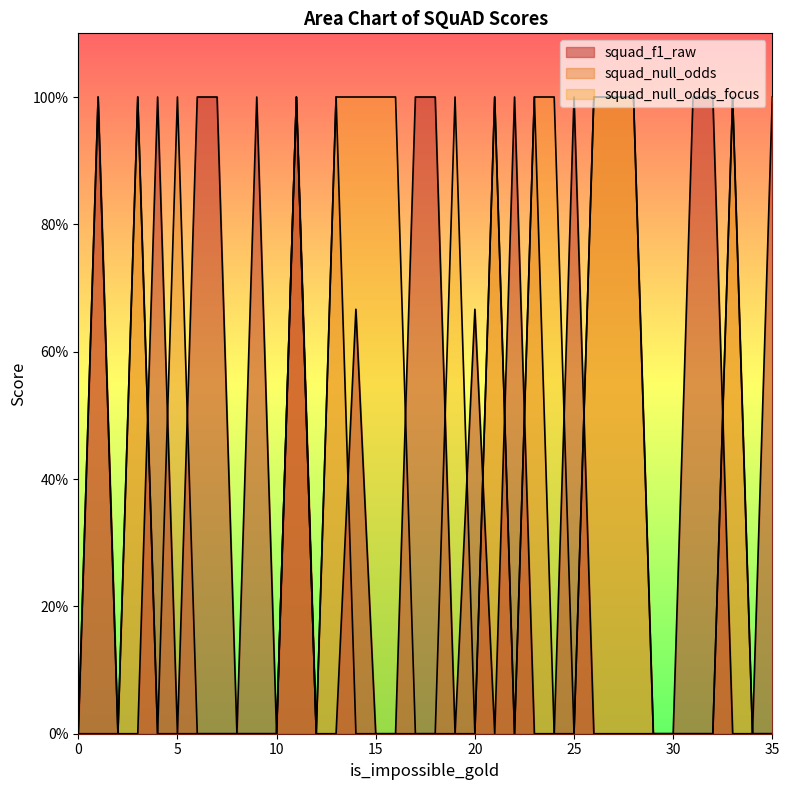

The value of squad_null_odds at 10 is 0.0. True or false?

True